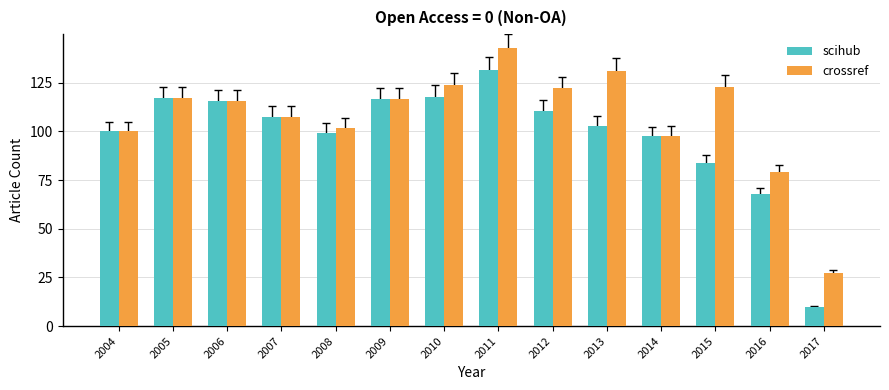

Rank the series by their maximum value, from lowest to highest.

scihub, crossref